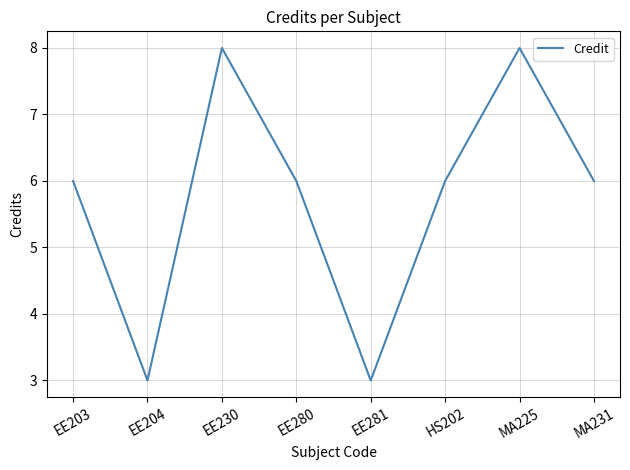

Reading right to left, extract all data points from this chart.

MA231=6	MA225=8	HS202=6	EE281=3	EE280=6	EE230=8	EE204=3	EE203=6